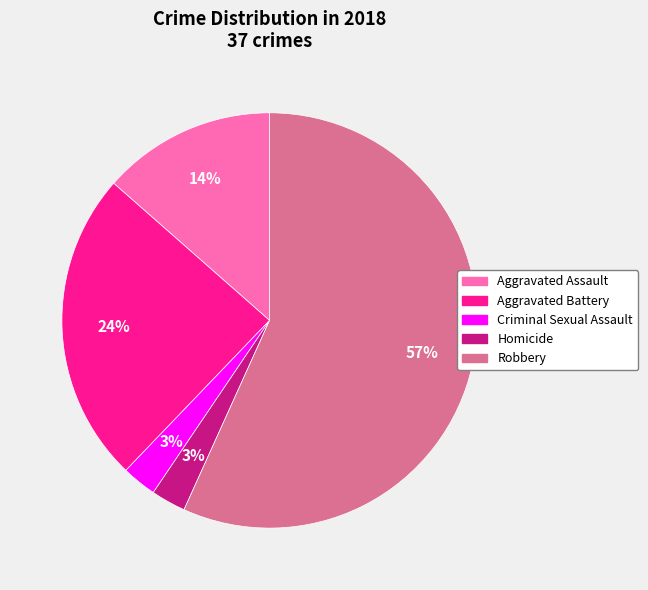

Do Aggravated Battery and Aggravated Assault together represent more than half of the pie?

No